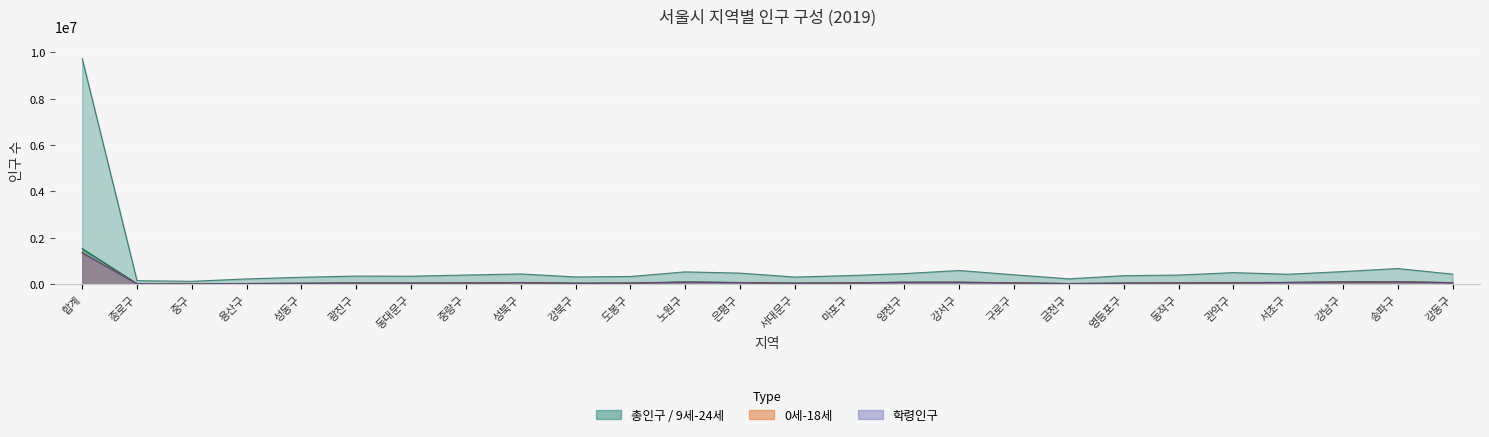

True or false: 학령인구 and 9세-24세 cross at least once.

False